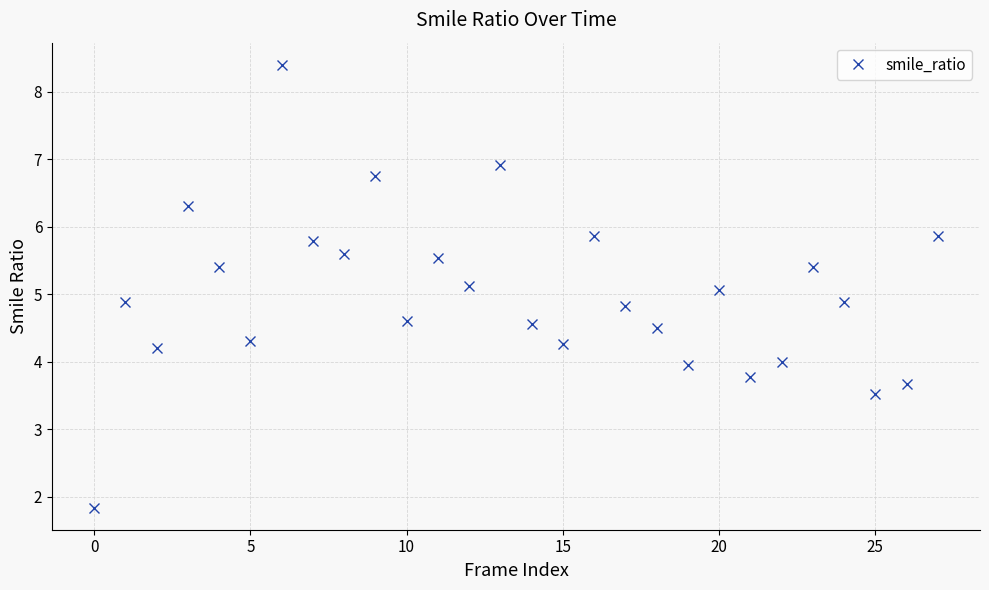

What is the value of the 12th point from the left?

5.5